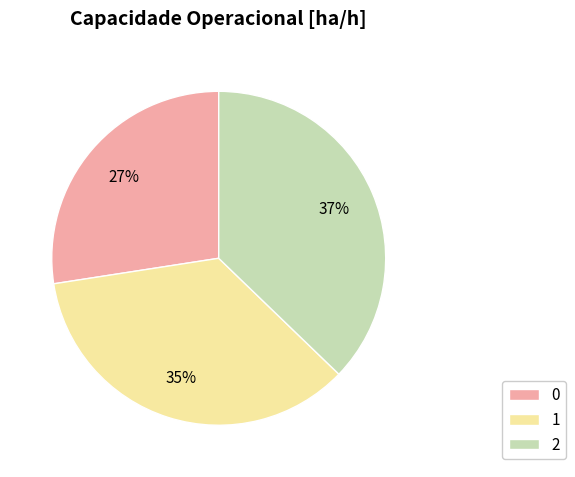

The 0 slice represents 40% of the pie. True or false?

False